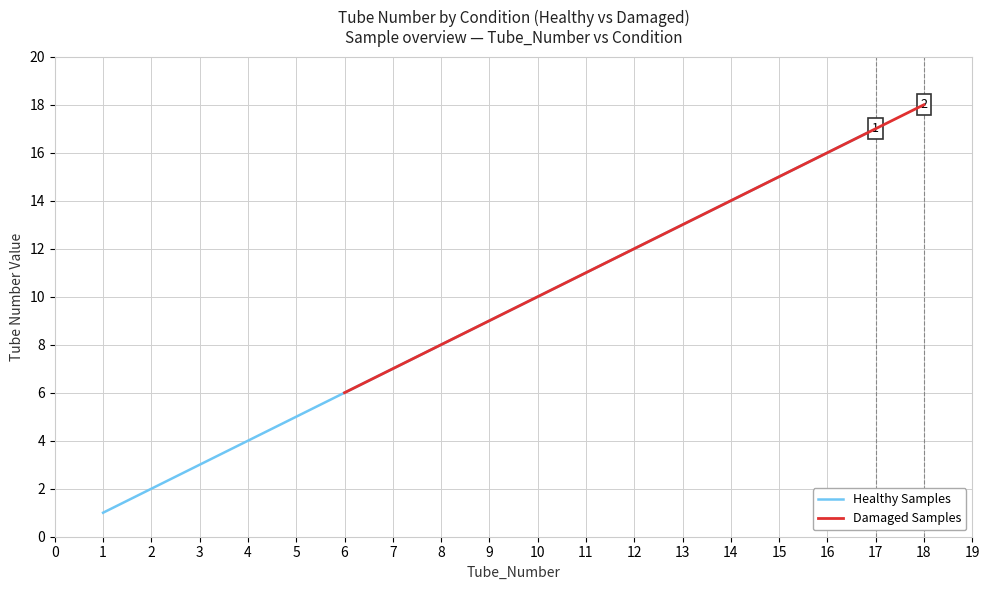

The value of Damaged Samples at 8 is 8. True or false?

True